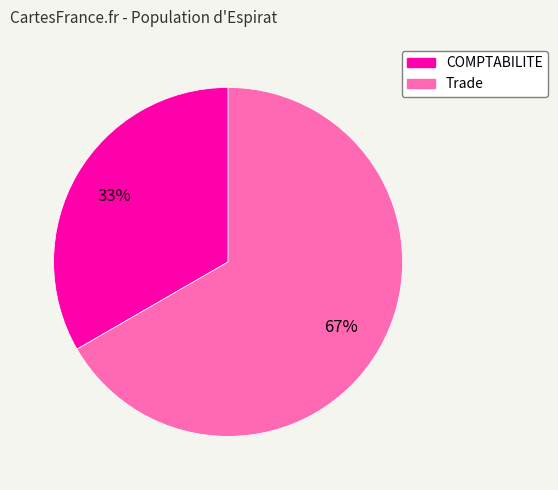

True or false: Trade accounts for 81% of the total.

False